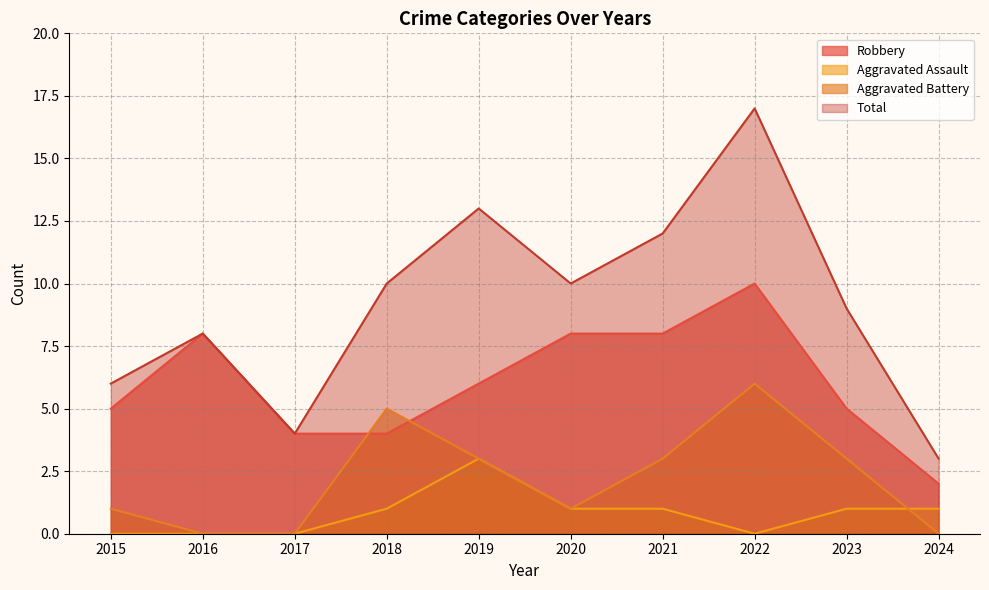

List the series in order of their peak value, lowest first.

Aggravated Assault, Aggravated Battery, Robbery, Total